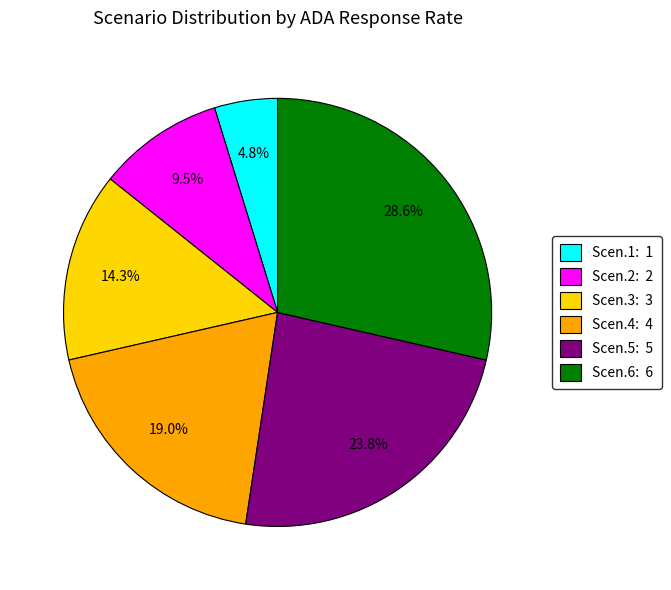

Approximately how many times larger is the value at Scen.4: 4 compared to Scen.5: 5?

0.8